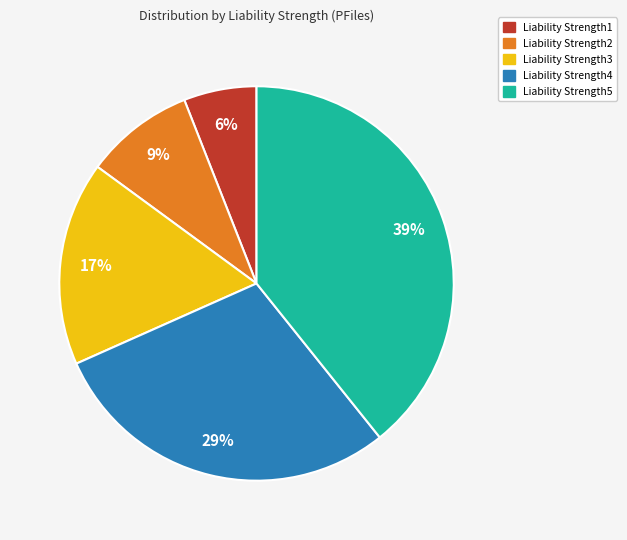

Rank the categories by value from lowest to highest.

Liability Strength1, Liability Strength2, Liability Strength3, Liability Strength4, Liability Strength5